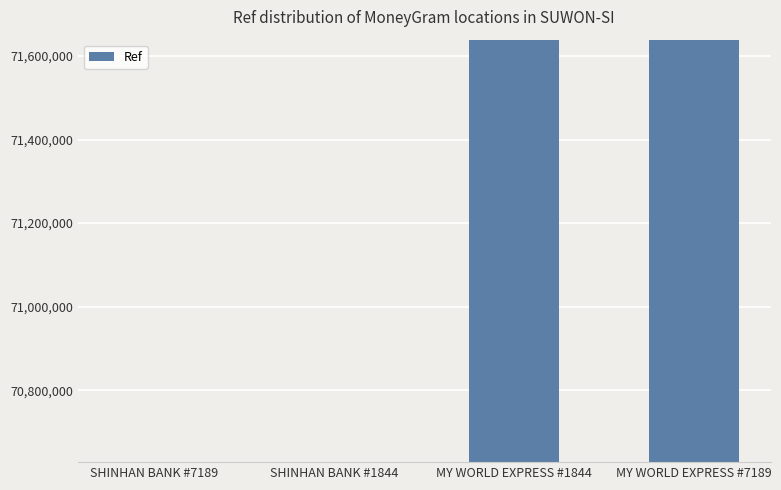

How many bars are there in total?

4